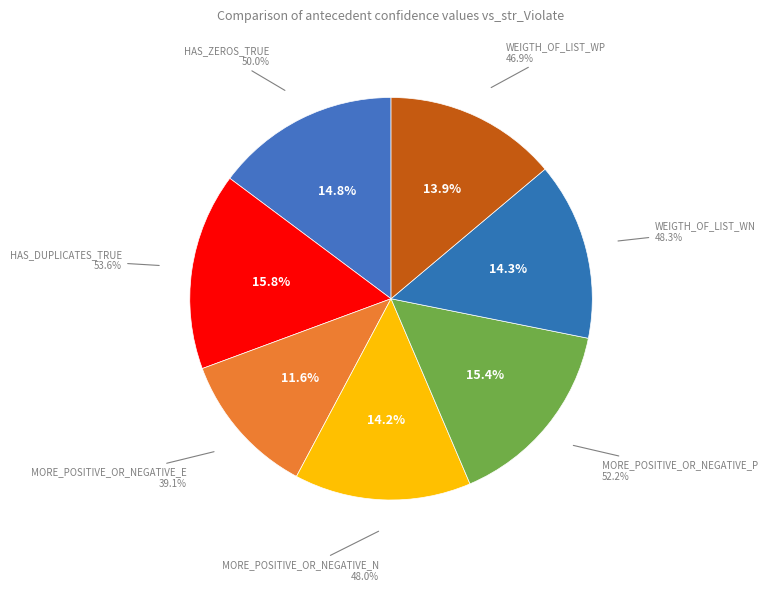

Which category has the biggest portion of the pie?

has_duplicates_True